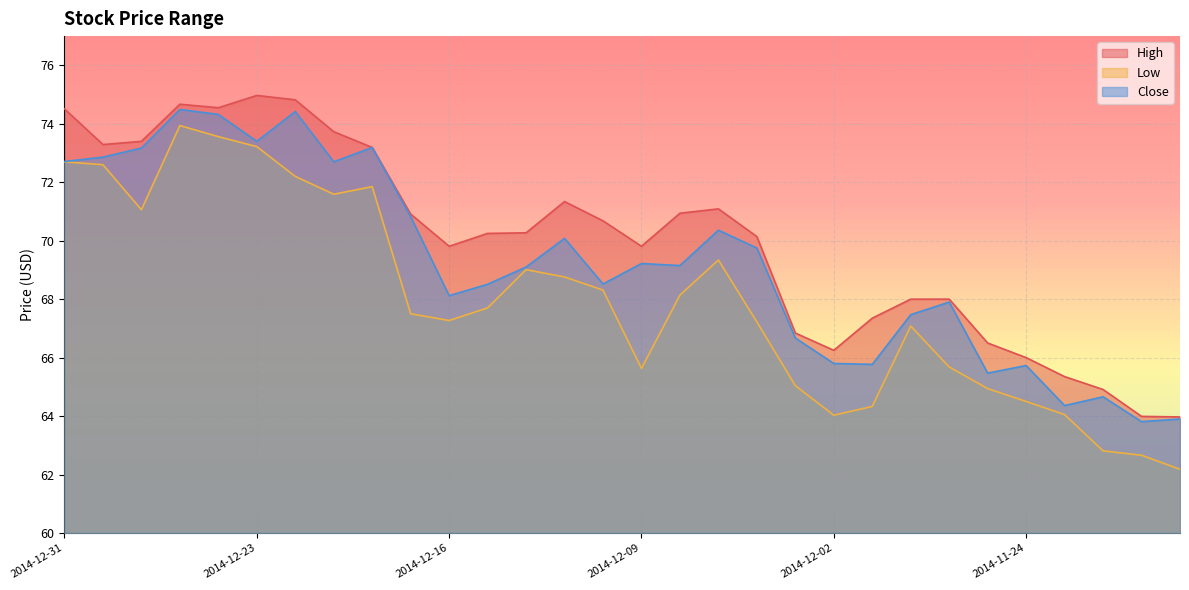

True or false: Low and Close intersect in this chart.

False